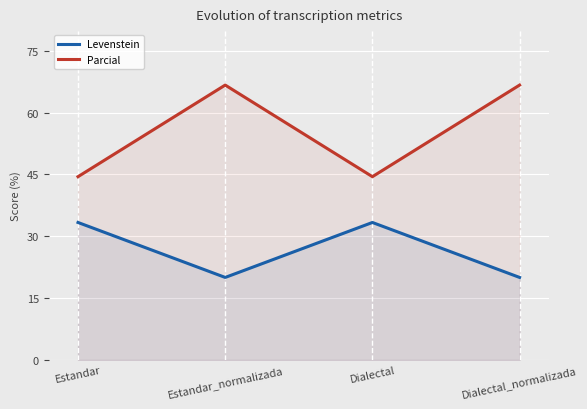

How many series are shown in this chart?

2